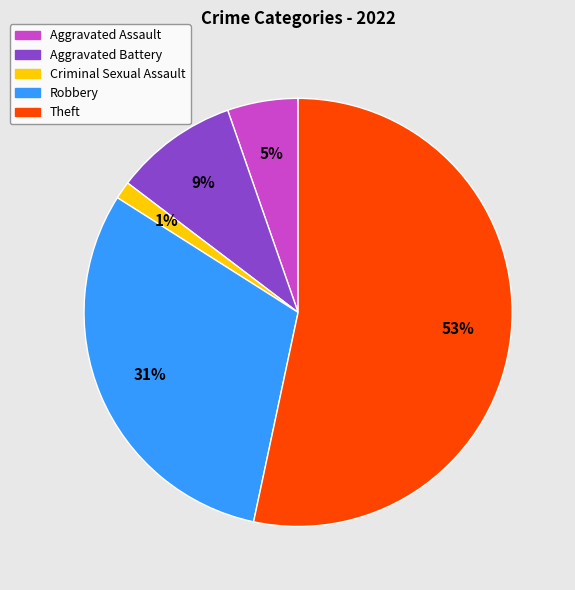

Count the number of slices in the pie.

5